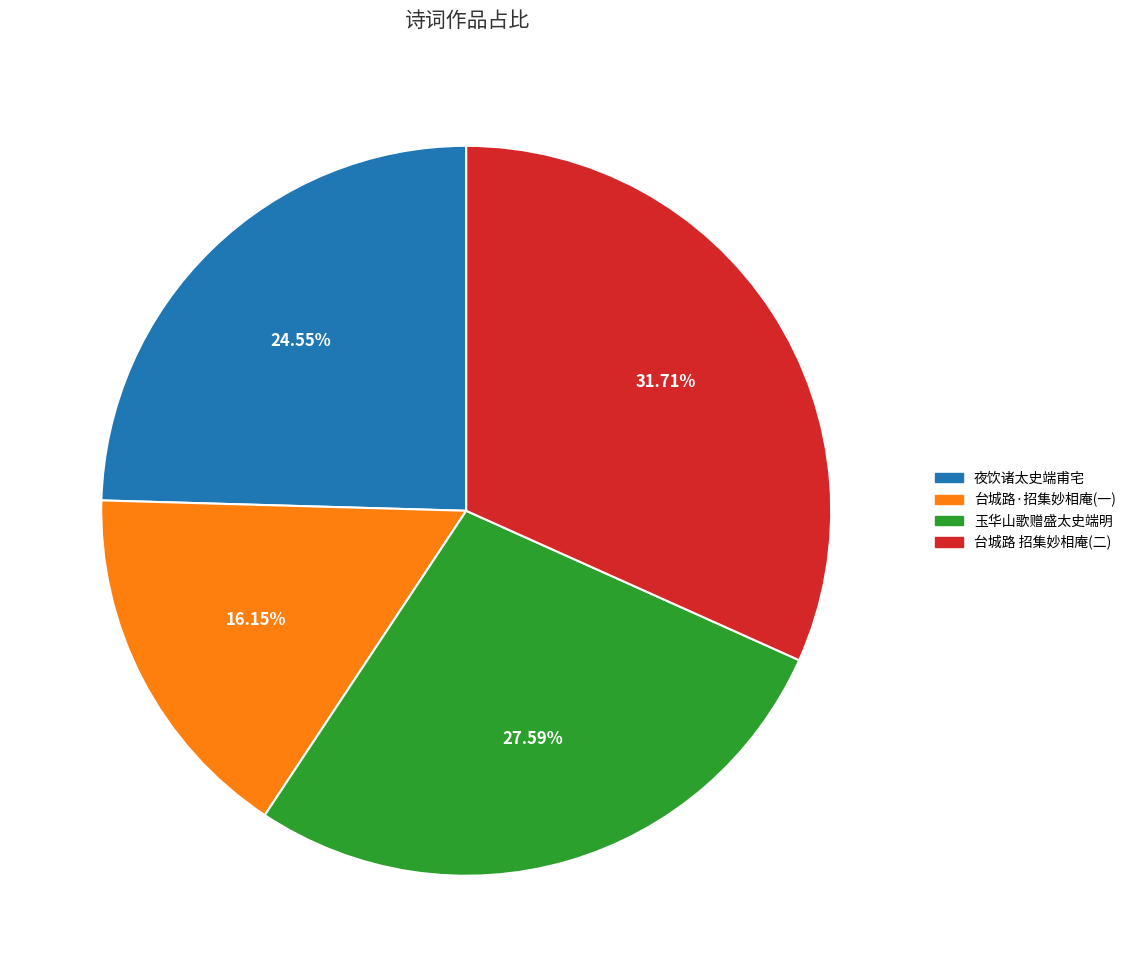

Rank the categories by value from highest to lowest.

台城路 招集妙相庵(二), 玉华山歌赠盛太史端明, 夜饮诸太史端甫宅, 台城路·招集妙相庵(一)